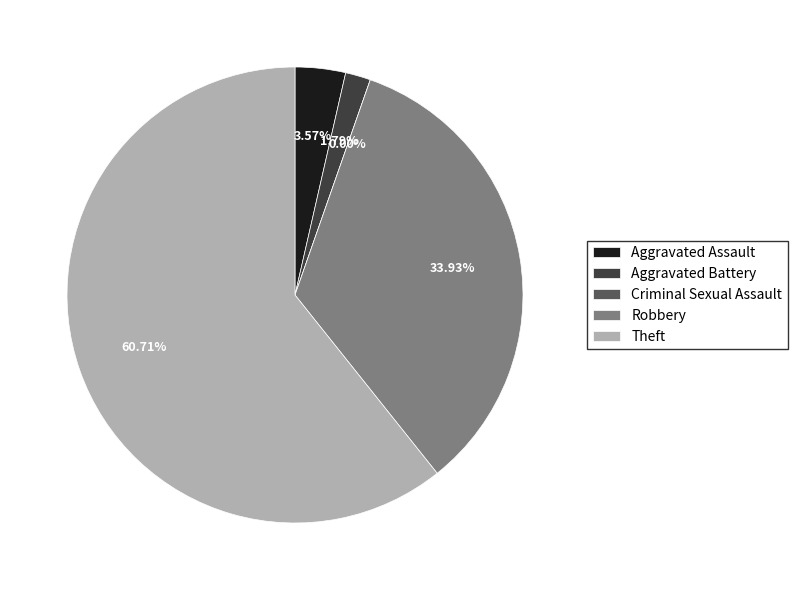

True or false: Criminal Sexual Assault accounts for 0% of the total.

True